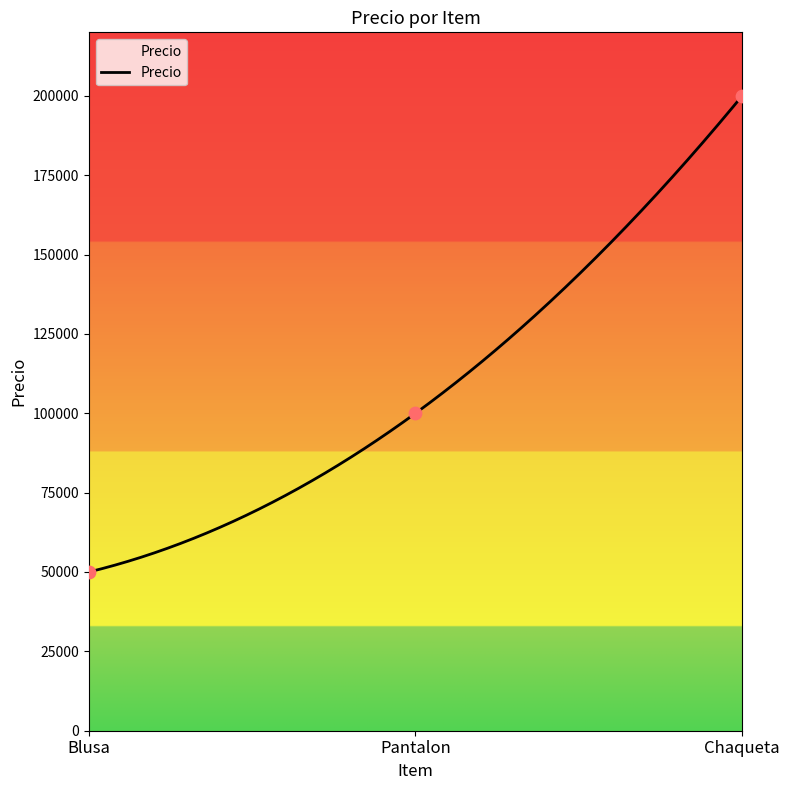

Which has a higher value, Chaqueta or Blusa?

Chaqueta